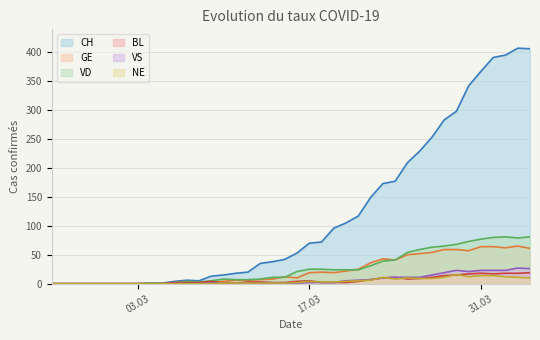

At which category is the sum across all series the highest?

2020-04-03